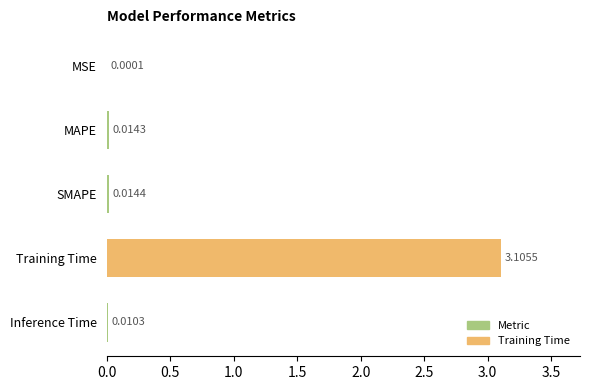

What is the sum of the values at SMAPE and Training Time?

3.1